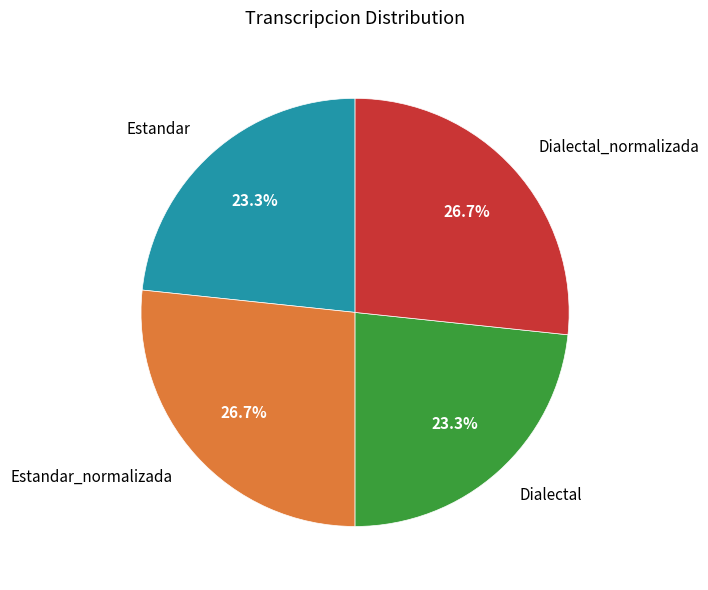

Approximately how many times larger is the value at Dialectal_normalizada compared to Estandar?

1.1